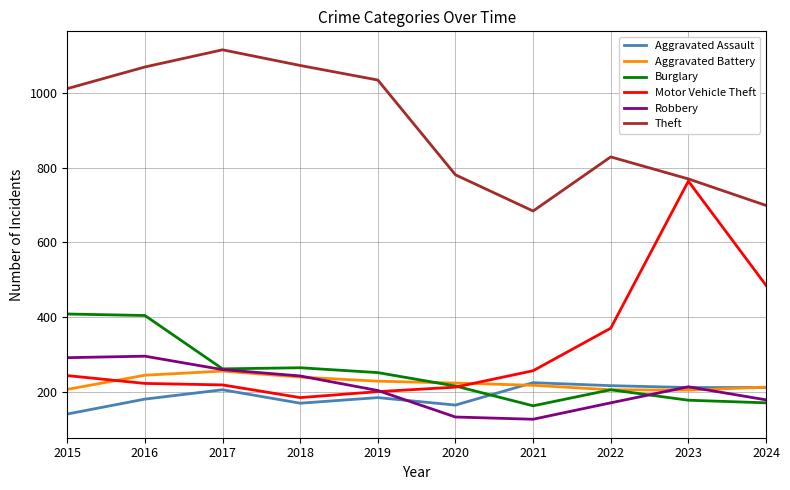

What is the sum of all Theft values?

9070